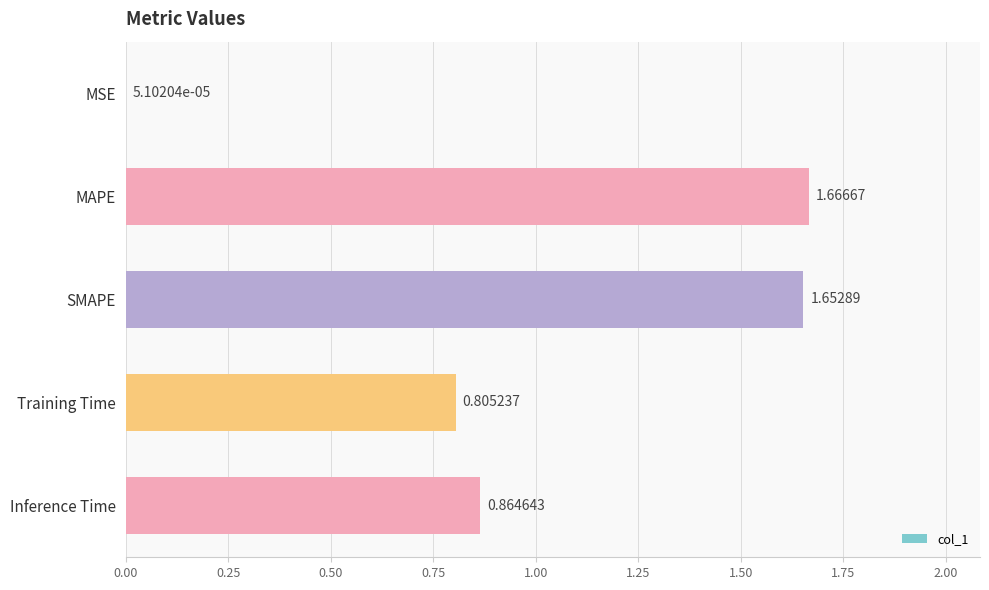

At which category does the chart reach its peak across all series?

MAPE